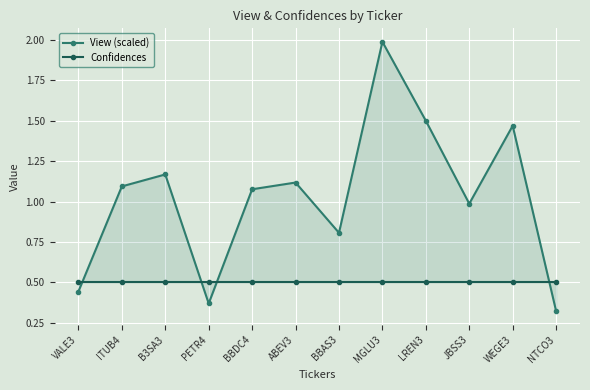

What is the label of the 6th point from the right?

BBAS3